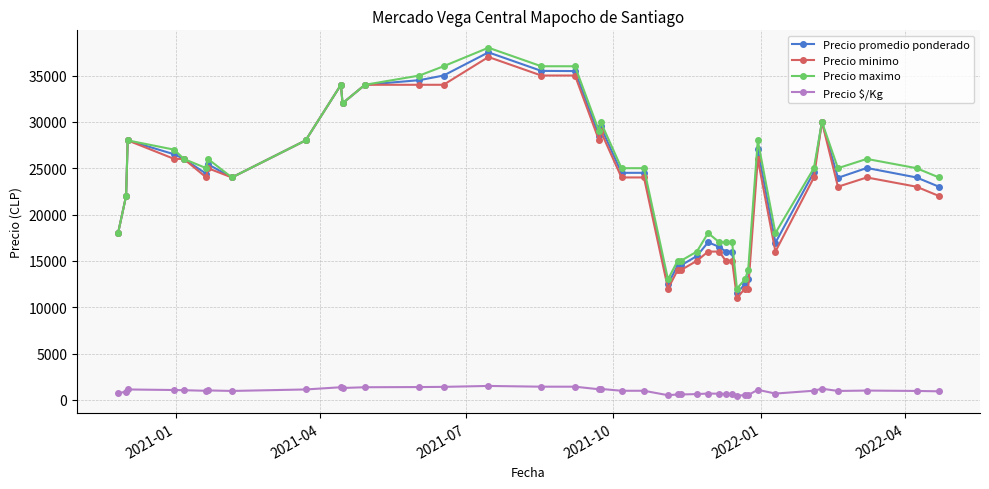

True or false: Precio maximo and Precio $/Kg intersect in this chart.

False